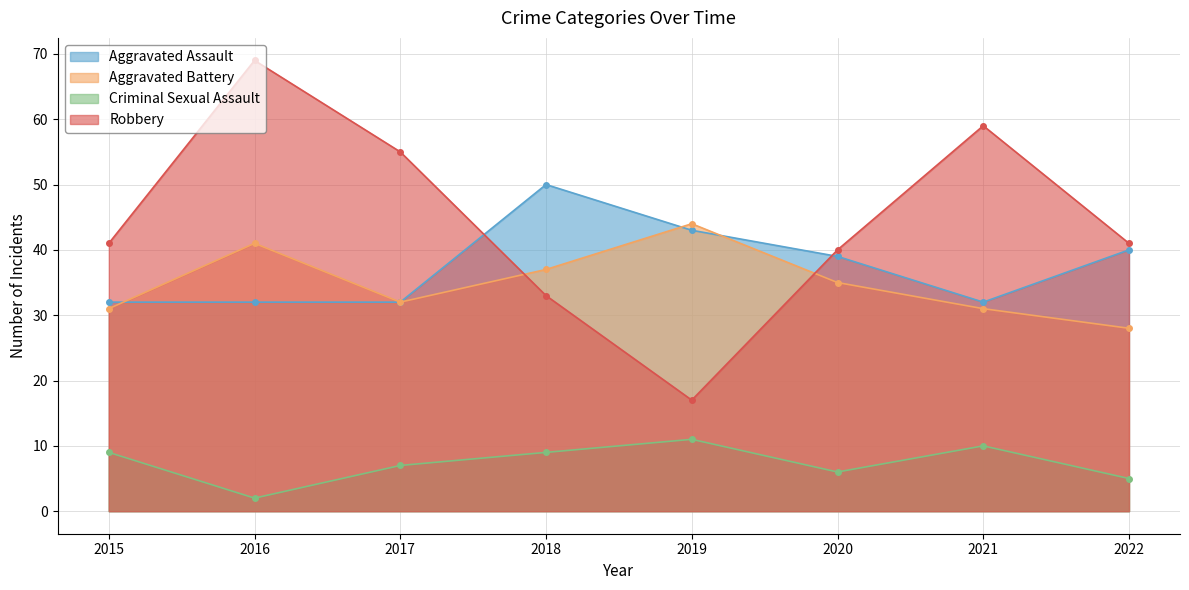

What is the greatest value displayed?

69